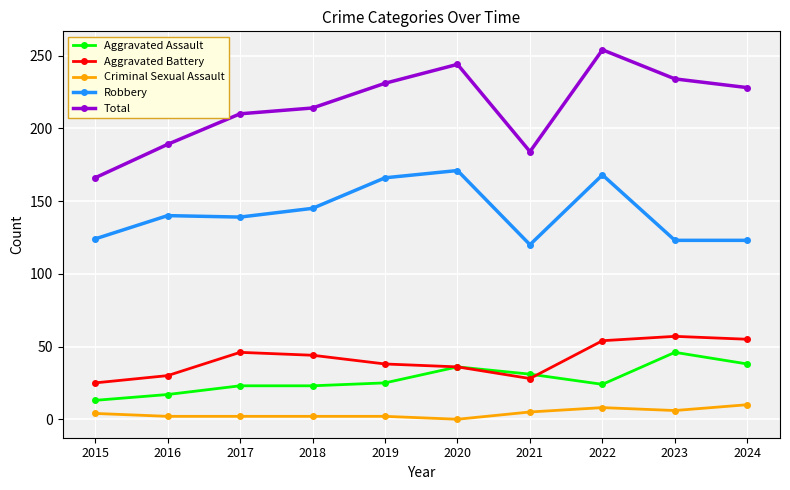

At how many categories does at least one series exceed 49?

10